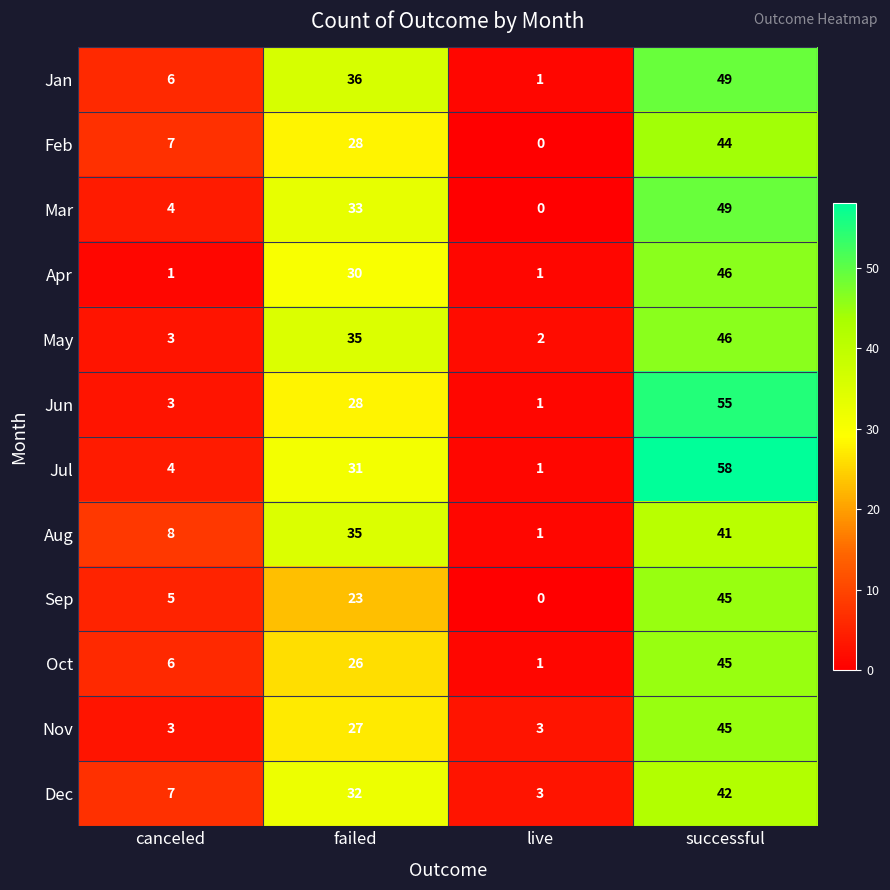

At how many categories does at least one series exceed 55?

1